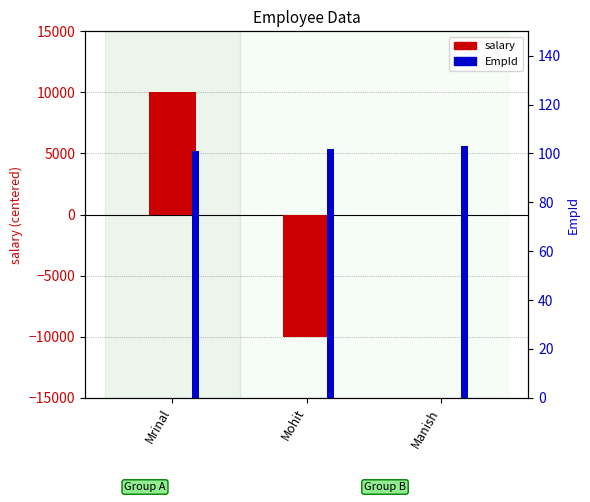

Is it true that salary equals 0 at Manish?

True